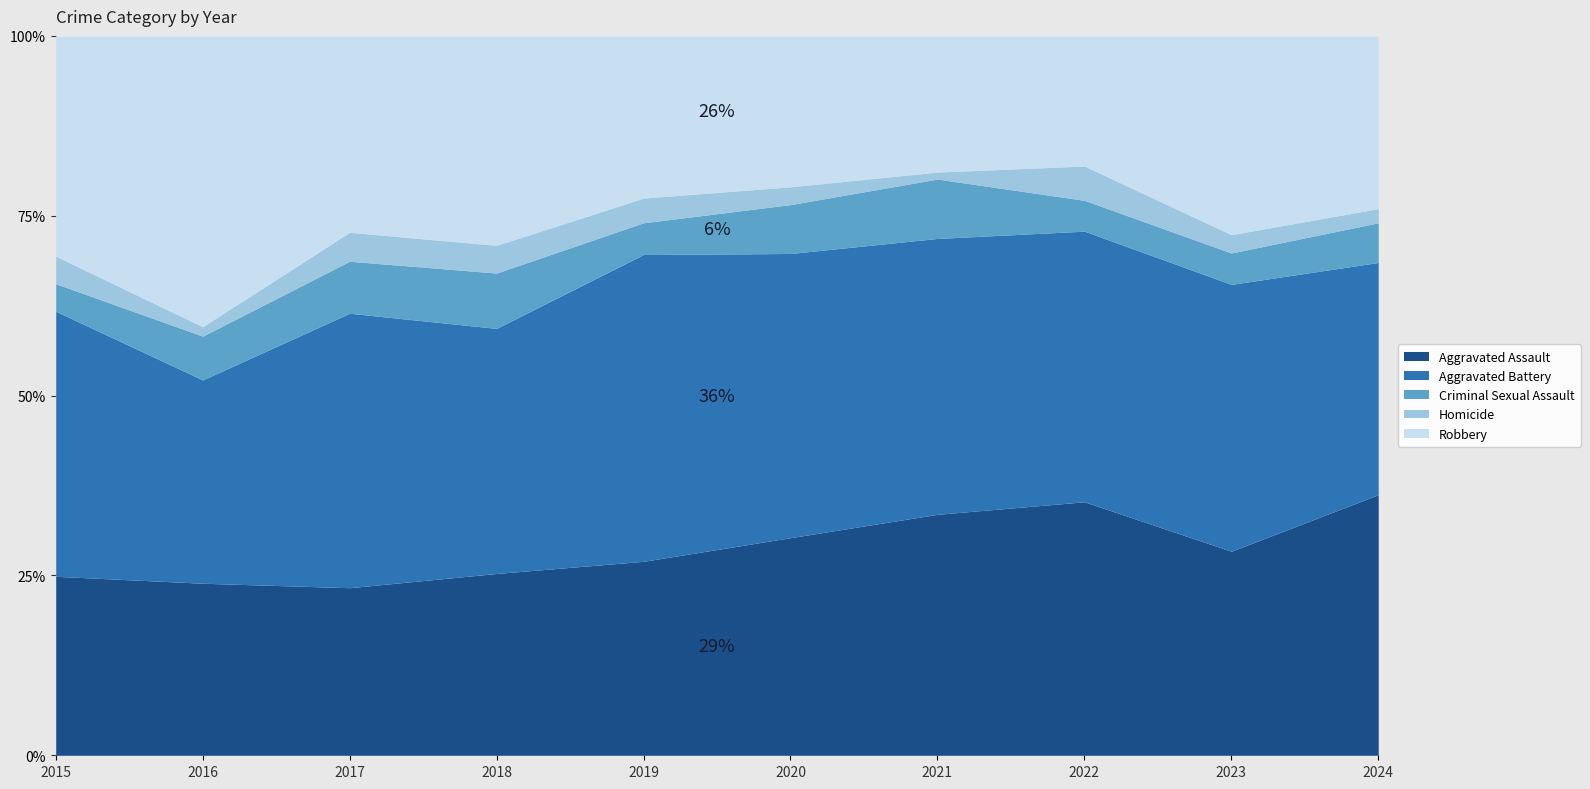

How many distinct data groups are displayed?

5